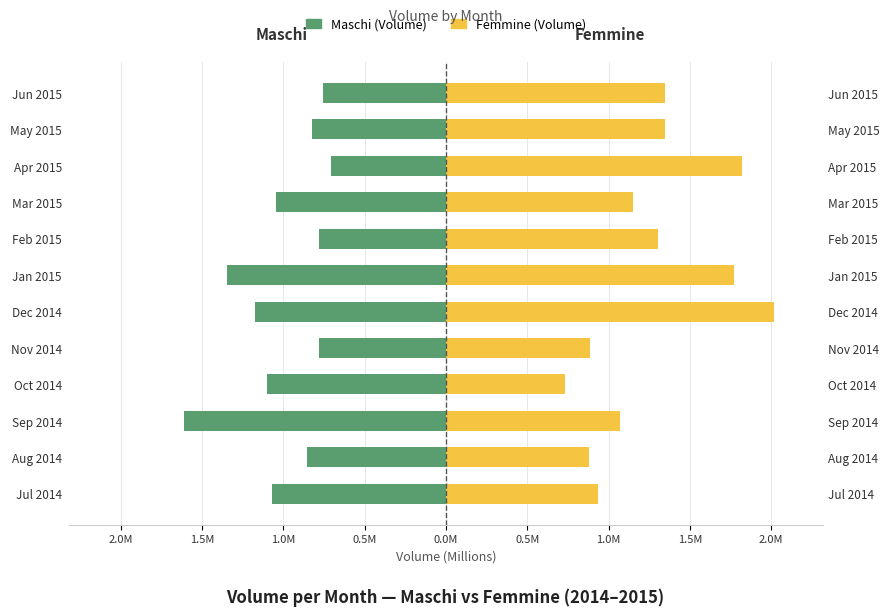

What is the sum of all Femmine values?

15.3